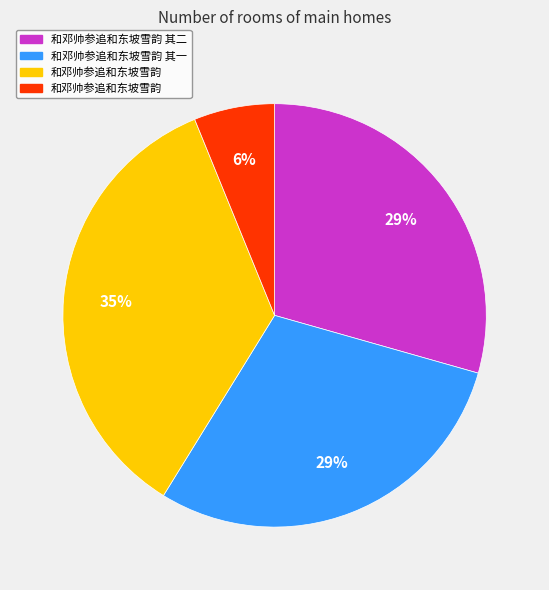

Is there any slice that represents more than half of the pie?

No